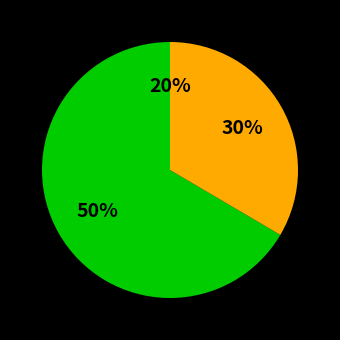

Does 20180313 account for over 50% of the chart?

No